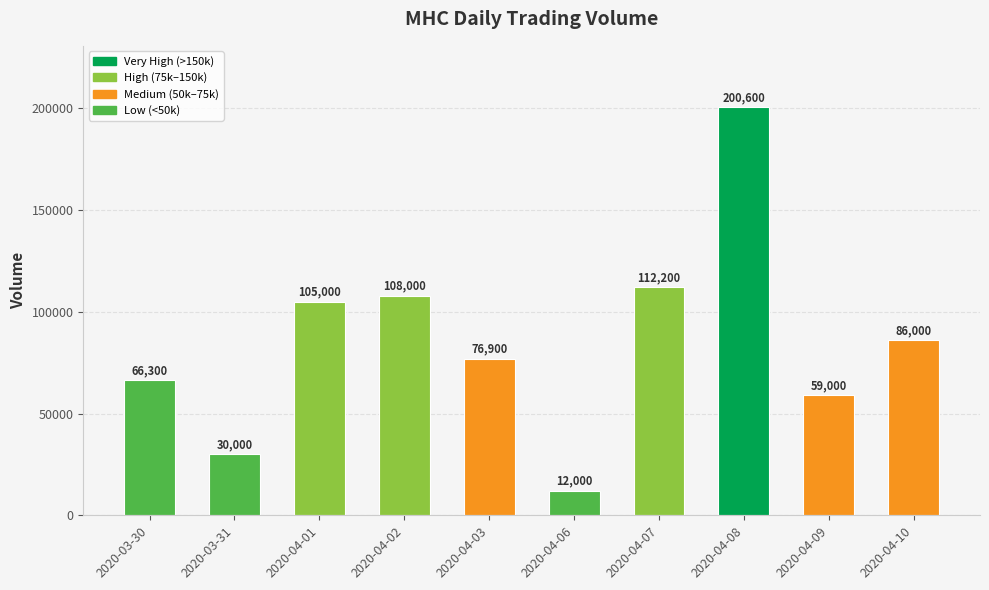

What is the maximum value shown in the chart?

200600